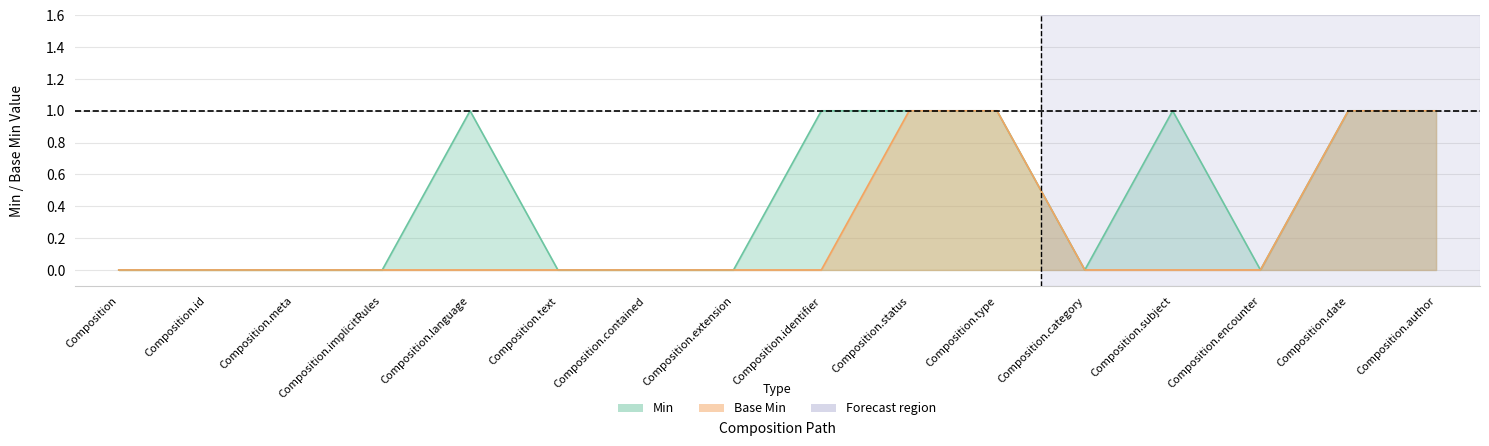

How many values in the Base Min series exceed 0?

4